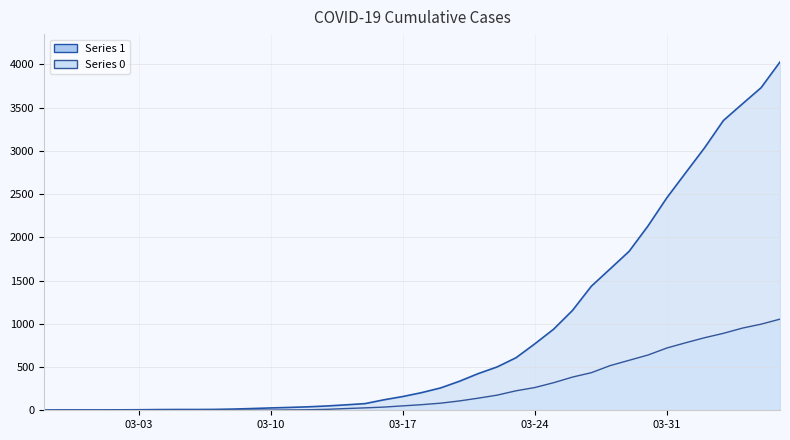

True or false: 1 has a value of 1838 at 2020-03-29.

True